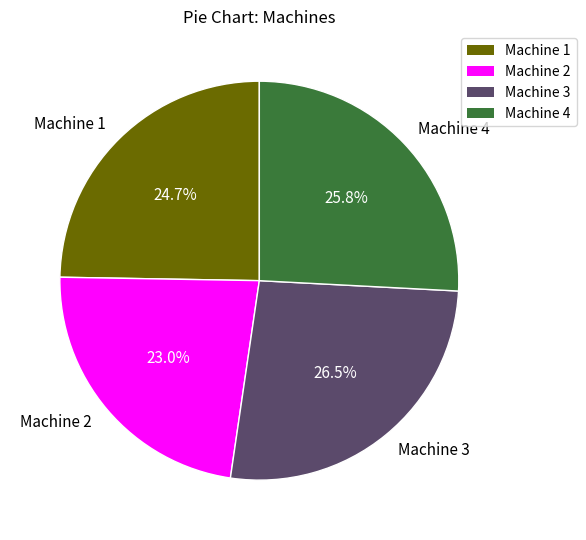

To the nearest percent, what portion does Machine 1 represent?

25%